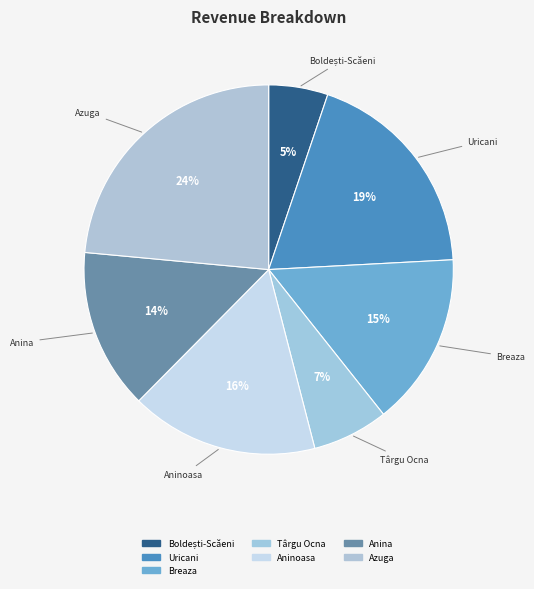

Count the number of slices in the pie.

7